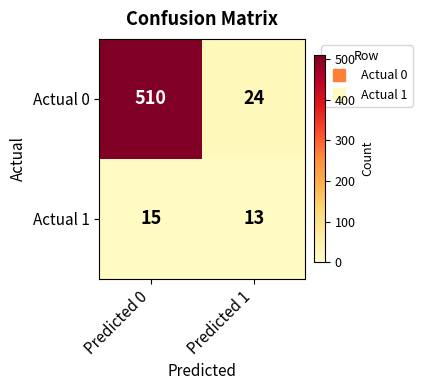

At which category is the sum across all series the highest?

Predicted 0